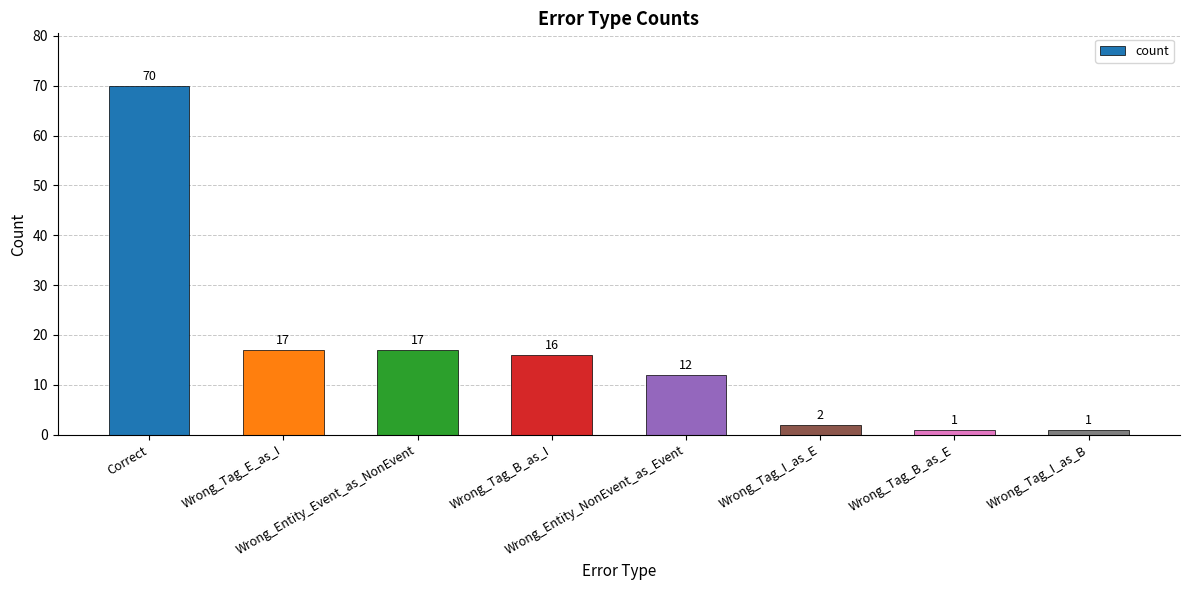

Between Wrong_Tag_I_as_E and Wrong_Tag_I_as_B, which is larger?

Wrong_Tag_I_as_E